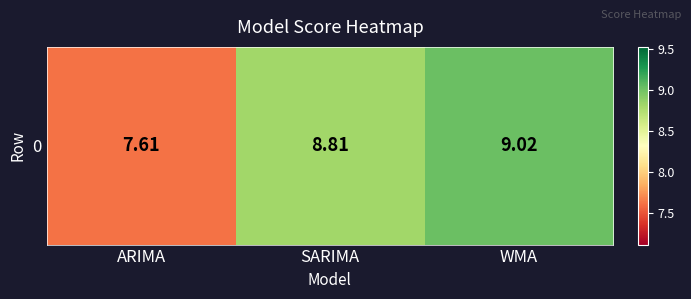

At which label does the data first exceed 8?

SARIMA